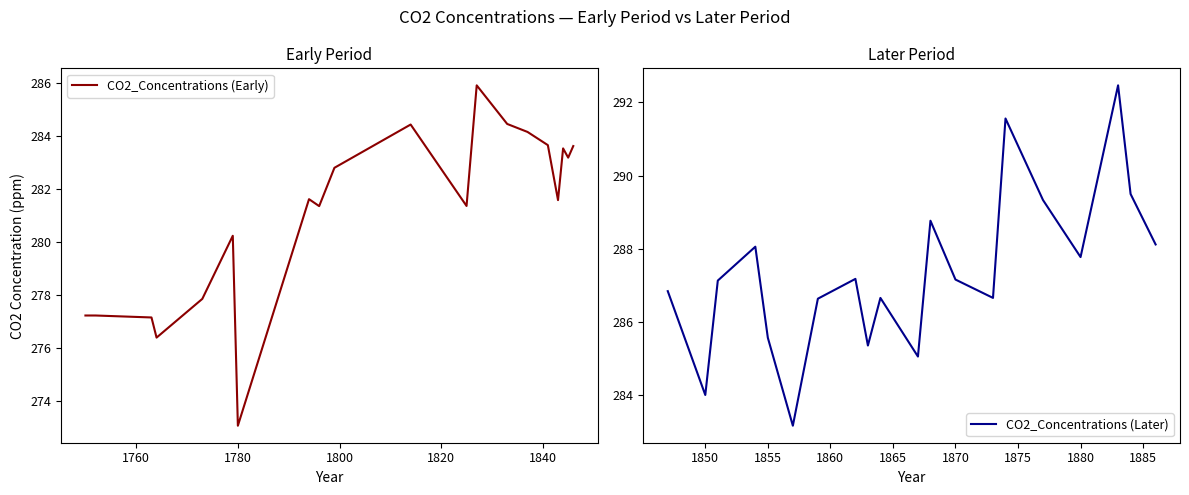

Rank the series by their maximum value, from lowest to highest.

CO2_Concentrations (Early), CO2_Concentrations (Later)